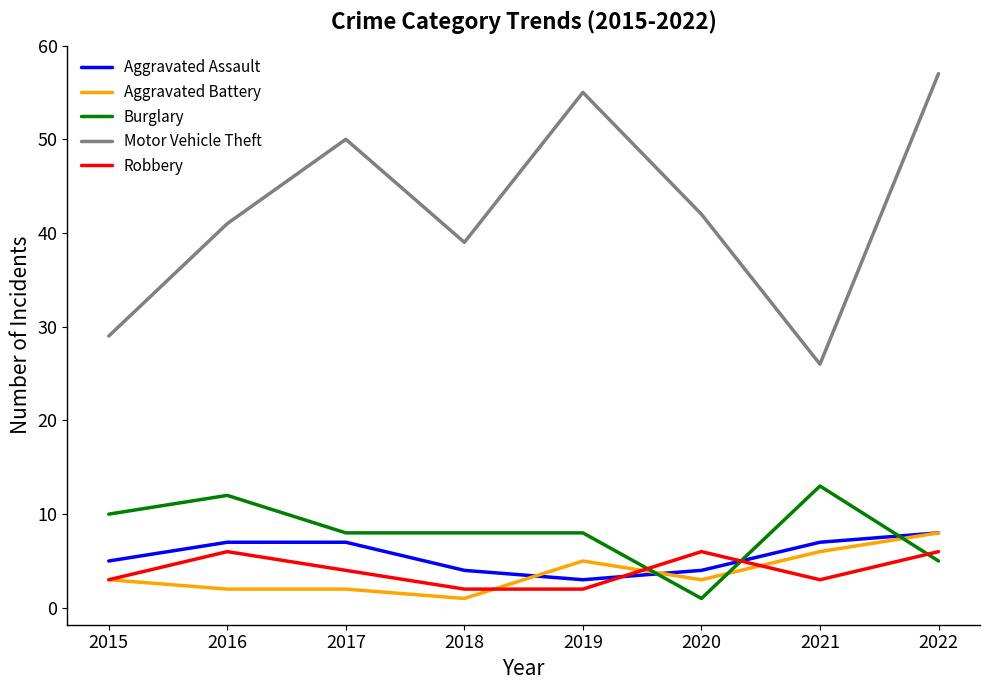

What is the average value of the Robbery series?

4